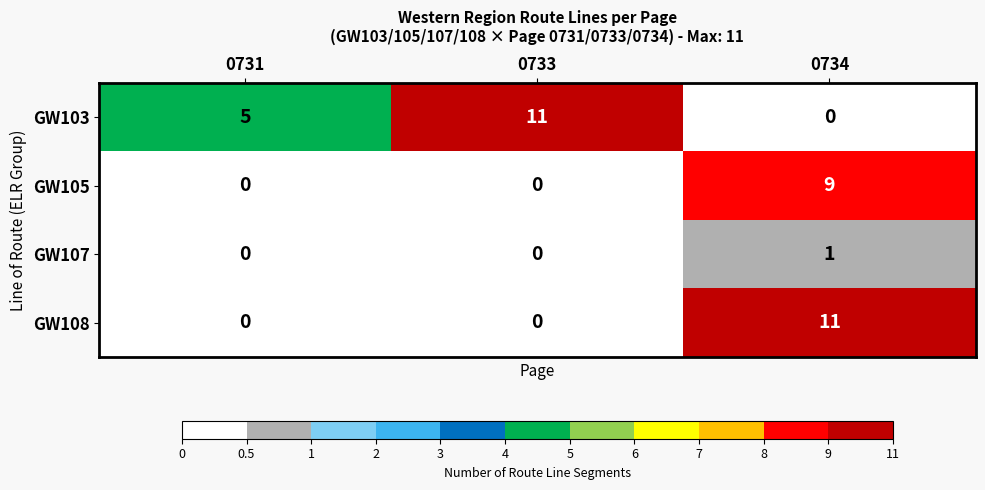

The value of GW108 at 0733 is 0. True or false?

True